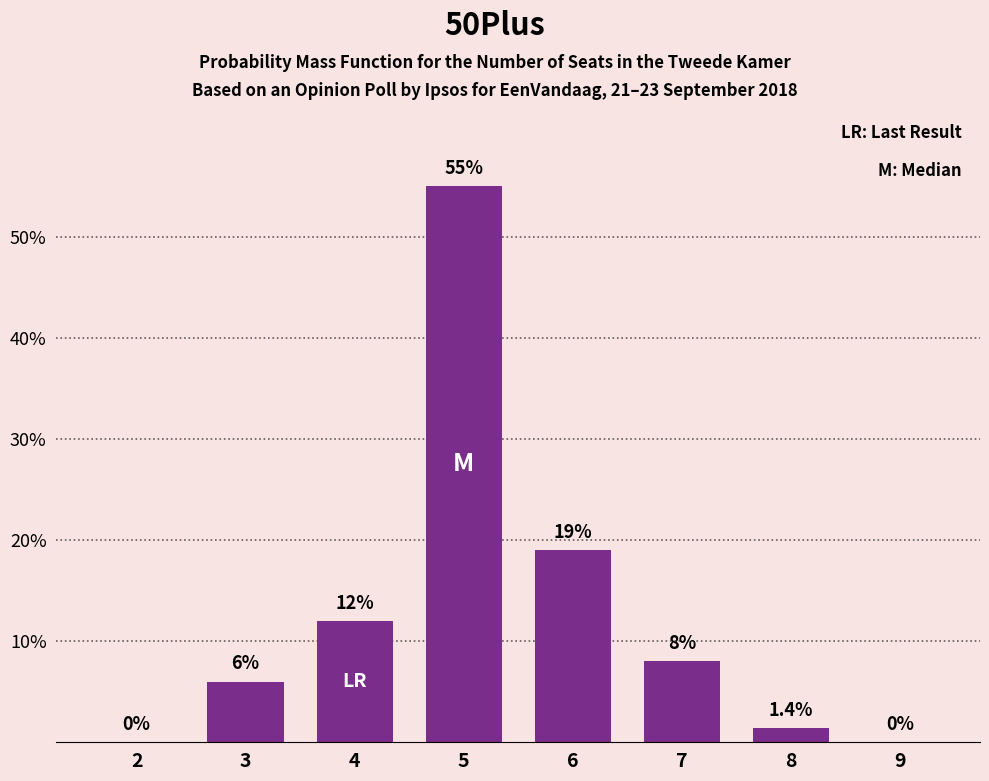

Which has a higher value, 5 or 6?

5